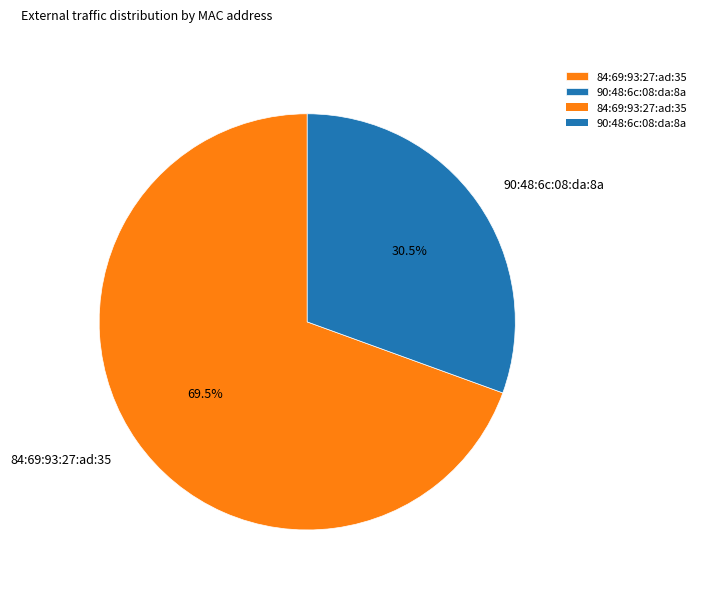

How many segments does this pie chart have?

2